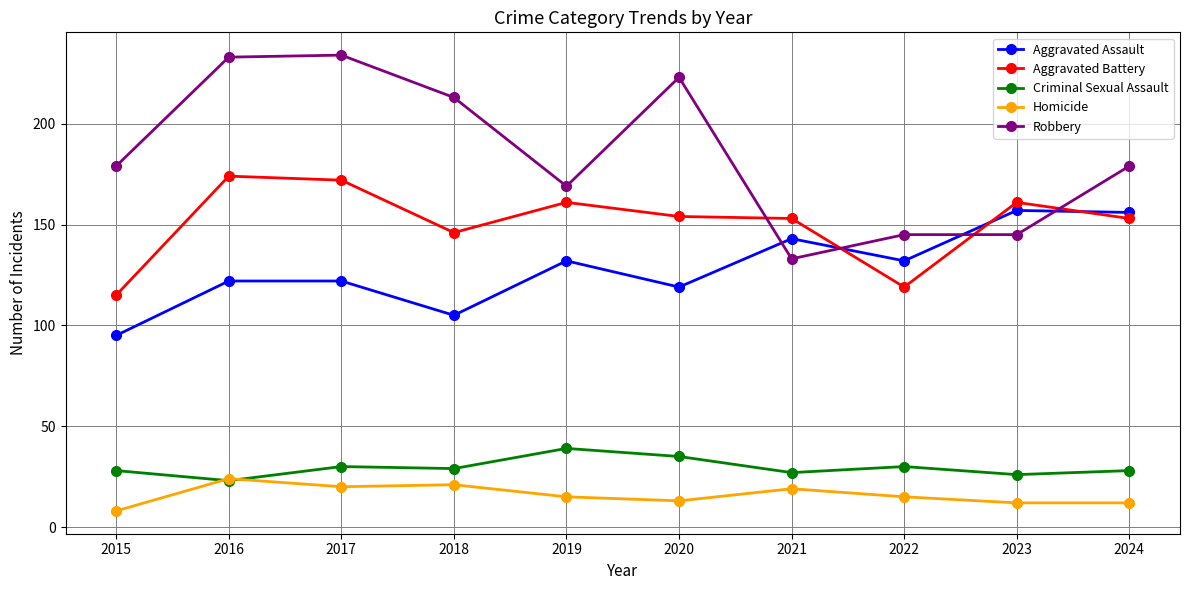

Reading left to right, list all the values displayed in this chart.

Aggravated Assault: 2015=95	2016=122	2017=122	2018=105	2019=132	2020=119	2021=143	2022=132	2023=157	2024=156
Aggravated Battery: 2015=115	2016=174	2017=172	2018=146	2019=161	2020=154	2021=153	2022=119	2023=161	2024=153
Criminal Sexual Assault: 2015=28	2016=23	2017=30	2018=29	2019=39	2020=35	2021=27	2022=30	2023=26	2024=28
Homicide: 2015=8	2016=24	2017=20	2018=21	2019=15	2020=13	2021=19	2022=15	2023=12	2024=12
Robbery: 2015=179	2016=233	2017=234	2018=213	2019=169	2020=223	2021=133	2022=145	2023=145	2024=179